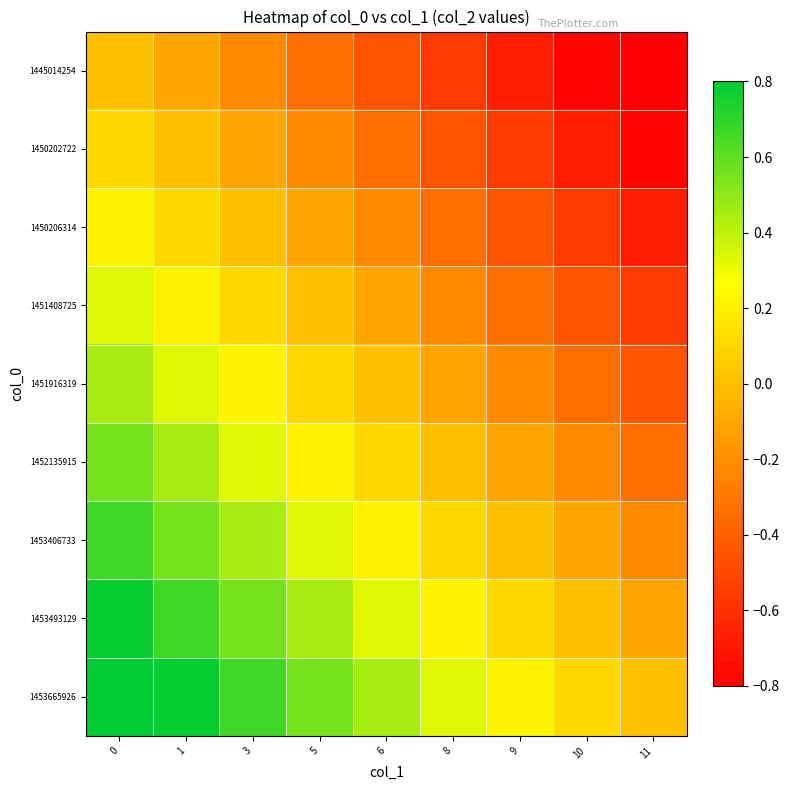

Rank the series at 5 from lowest to highest value.

1445014254, 1450202722, 1450206314, 1451408725, 1451916319, 1452135915, 1453406733, 1453493129, 1453665926